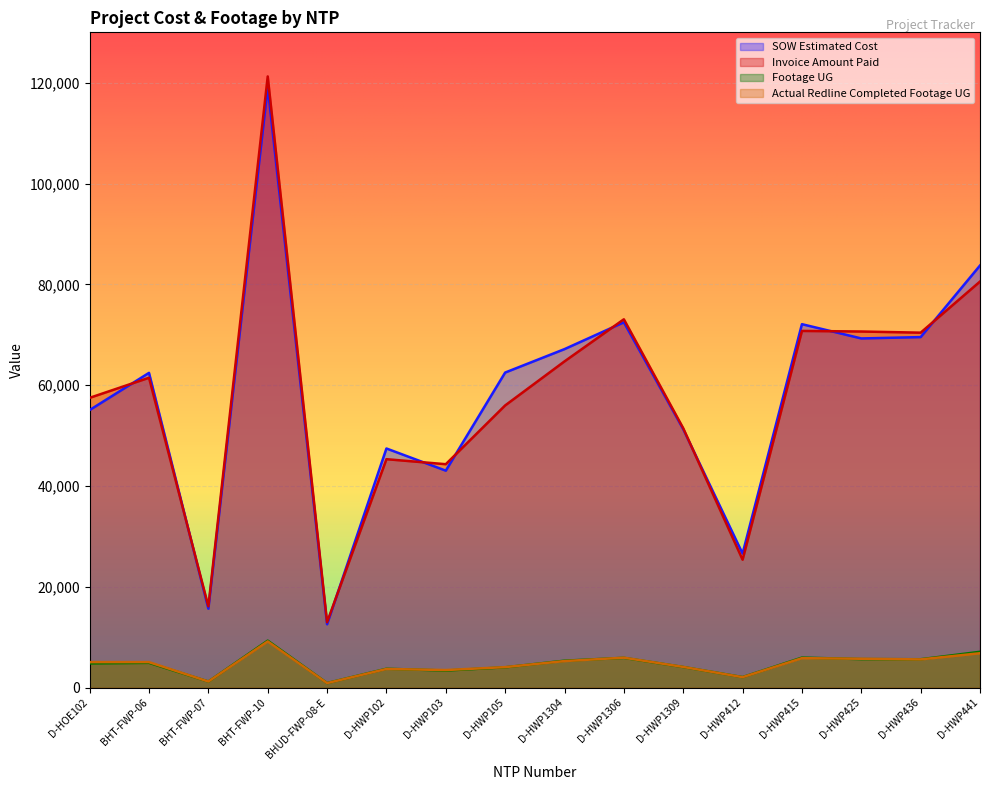

What are all the series names shown in the legend?

SOW Estimated Cost, Invoice Amount Paid, Footage UG, Actual Redline Completed Footage UG